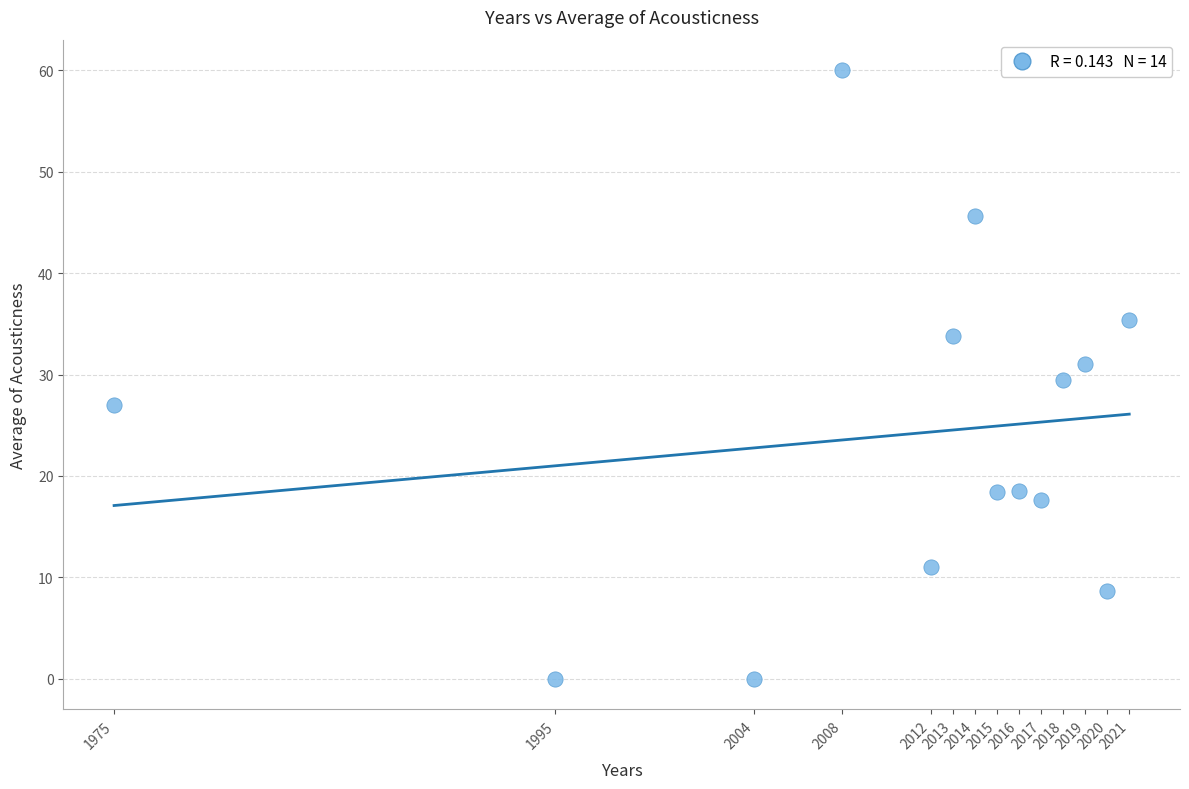

What is the range of X values (max minus min)?

46.0